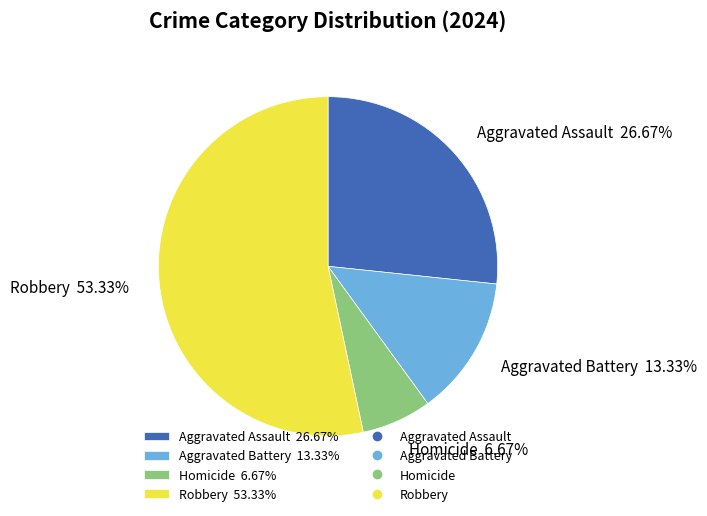

To the nearest percent, what percentage of the pie is Robbery?

53%